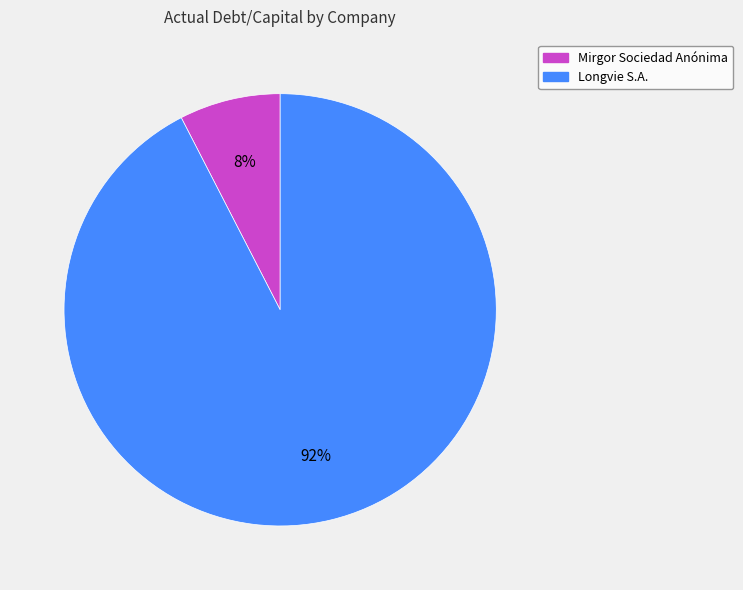

Rank the categories by value from highest to lowest.

Longvie S.A., Mirgor Sociedad Anónima